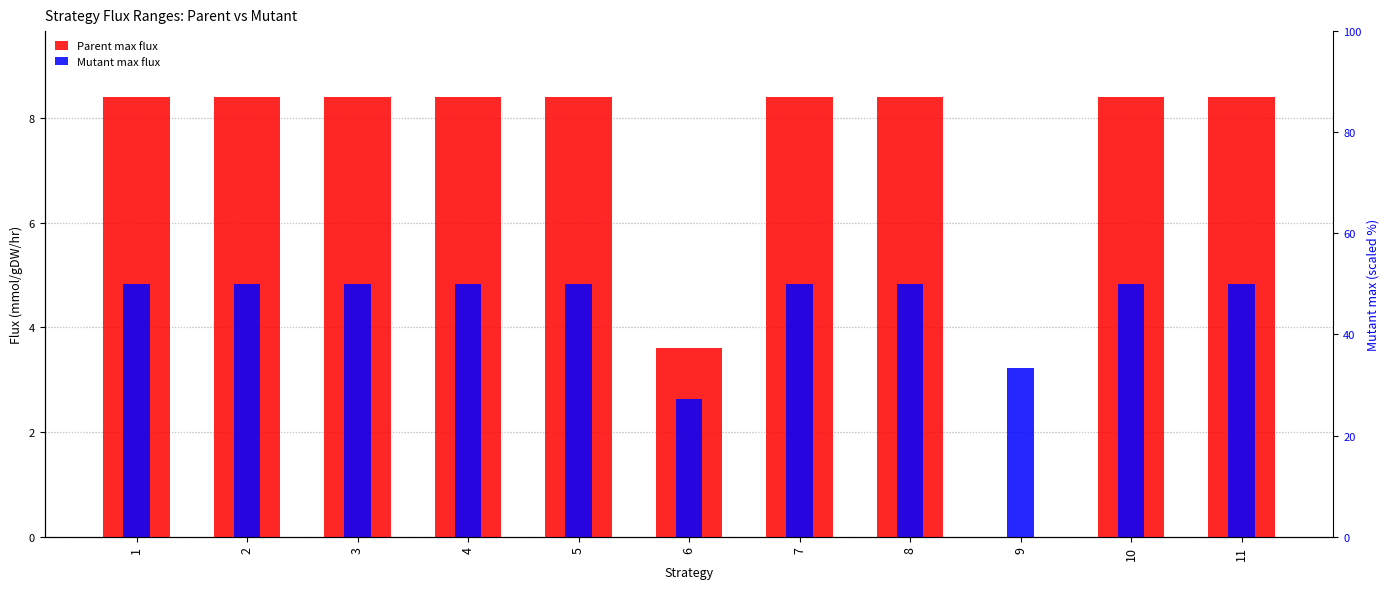

What is the maximum value shown in the chart?

8.4